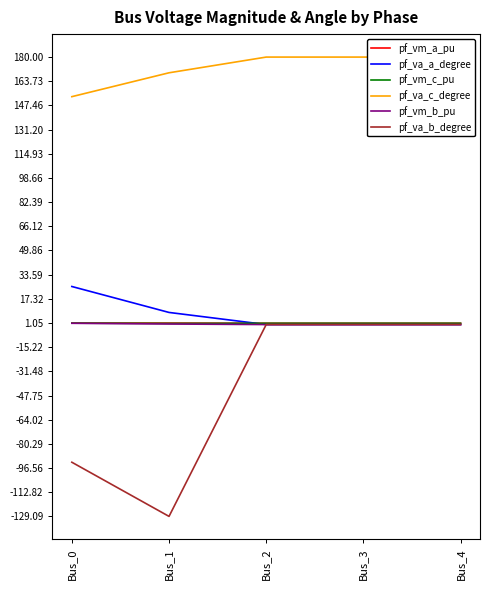

True or false: pf_vm_c_pu and pf_va_c_degree intersect in this chart.

False